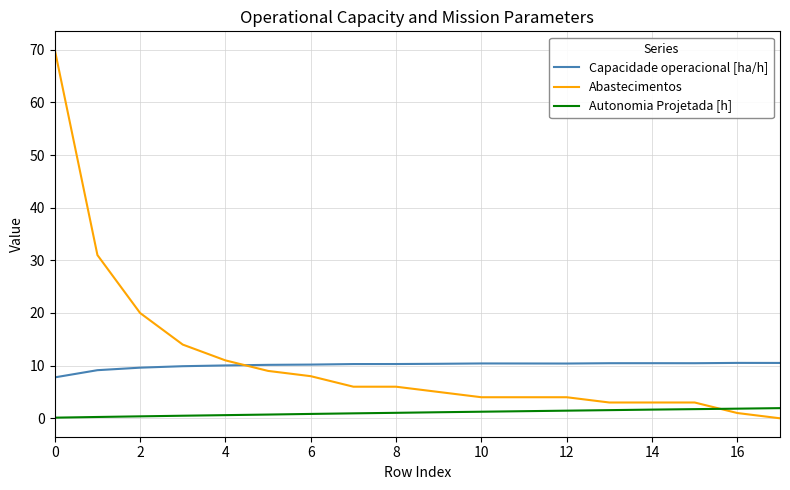

Which series has the widest spread of values?

Abastecimentos